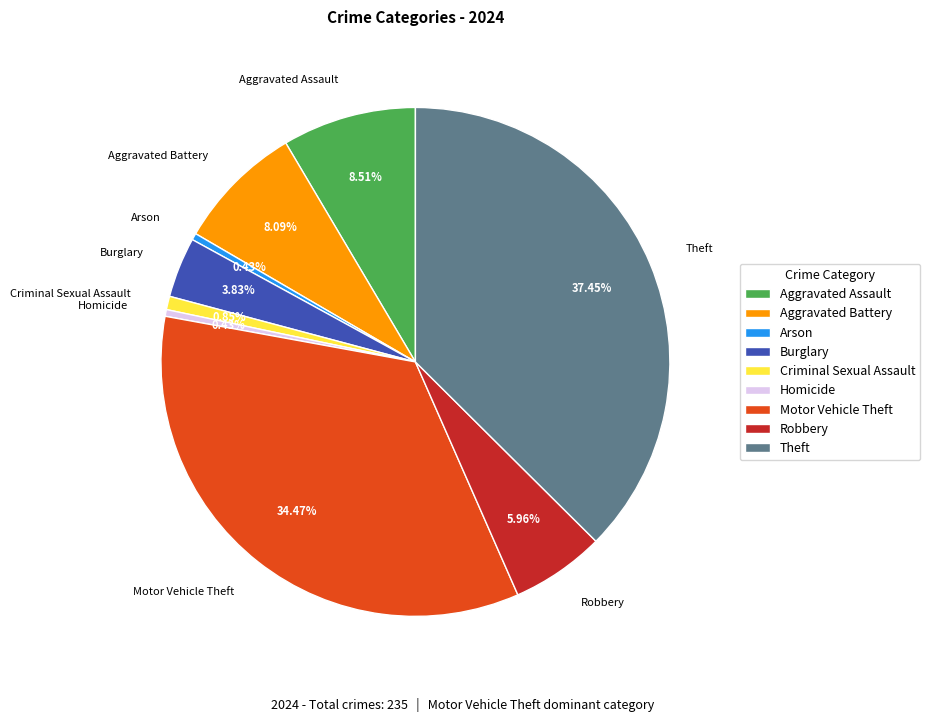

Count the number of slices in the pie.

9